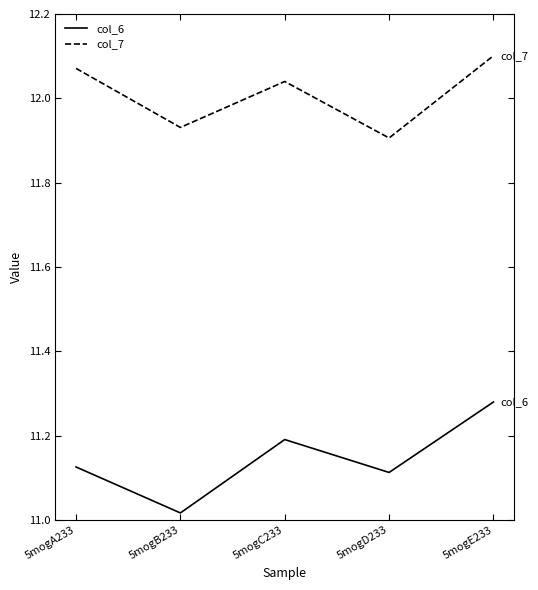

True or false: col_6 and col_7 cross at least once.

False